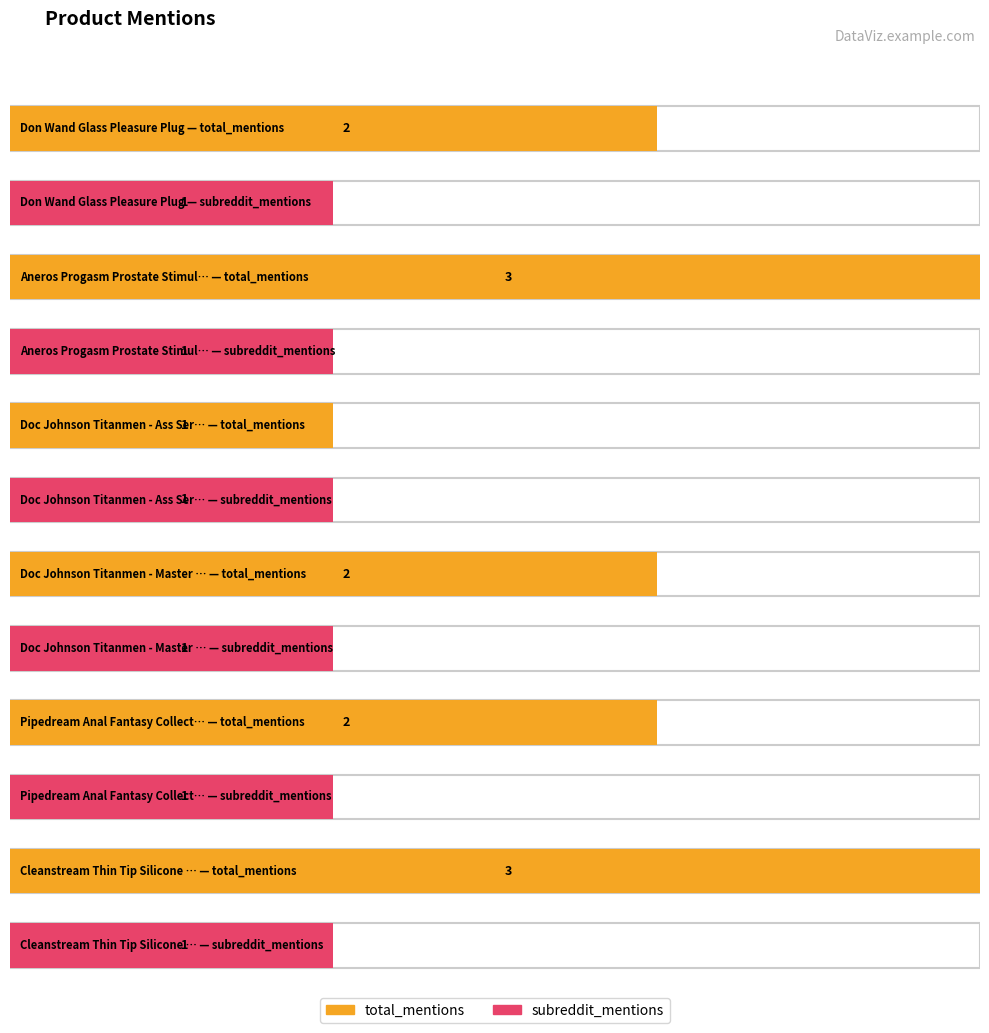

Does the chart contain any negative values?

No